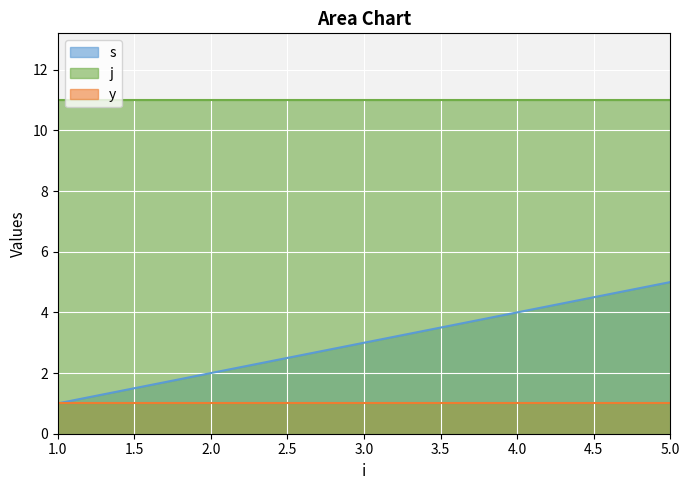

Read the s value at 1.

1